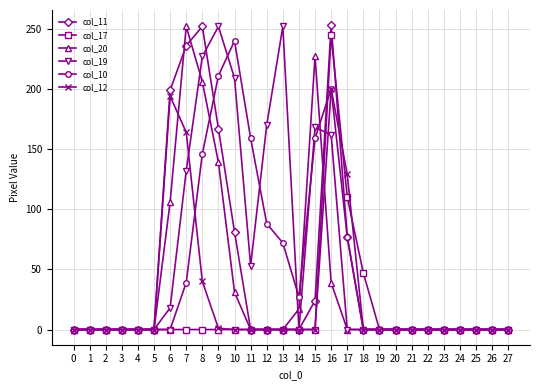

True or false: col_20 has more than 1 points higher than both neighbors.

True